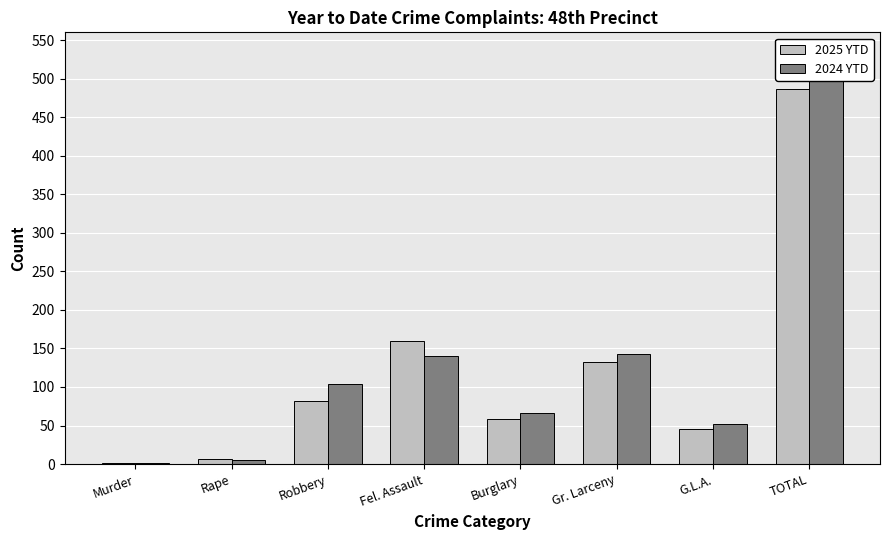

What is the approximate value of 2024 YTD at G.L.A., to the nearest 50?

50